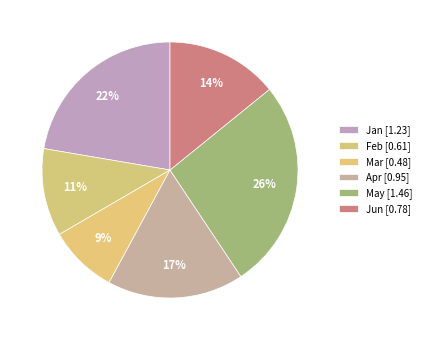

What percentage is the May slice, to the nearest percent?

26%